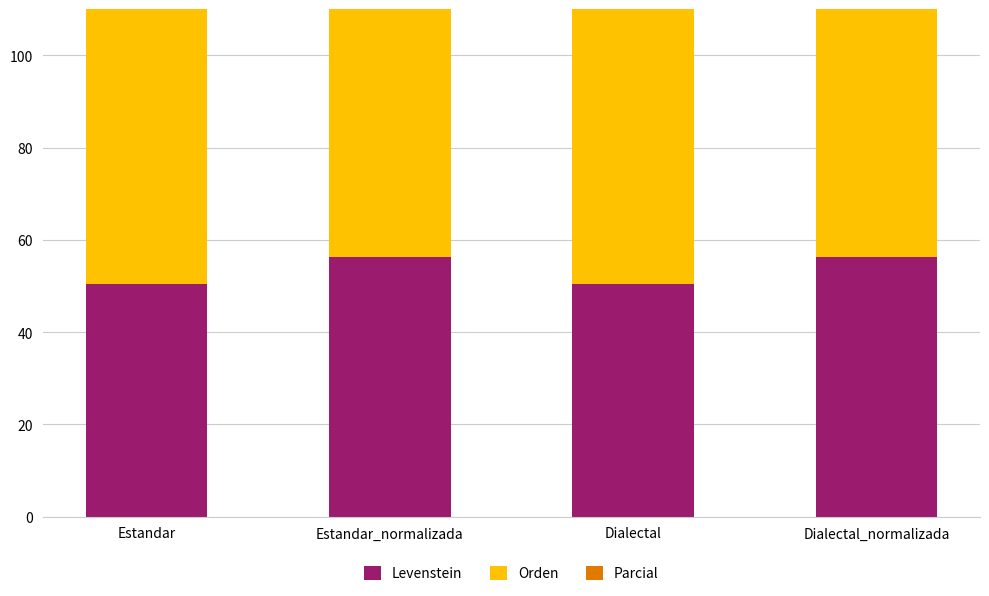

What are all the series names shown in the legend?

Levenstein, Orden, Parcial